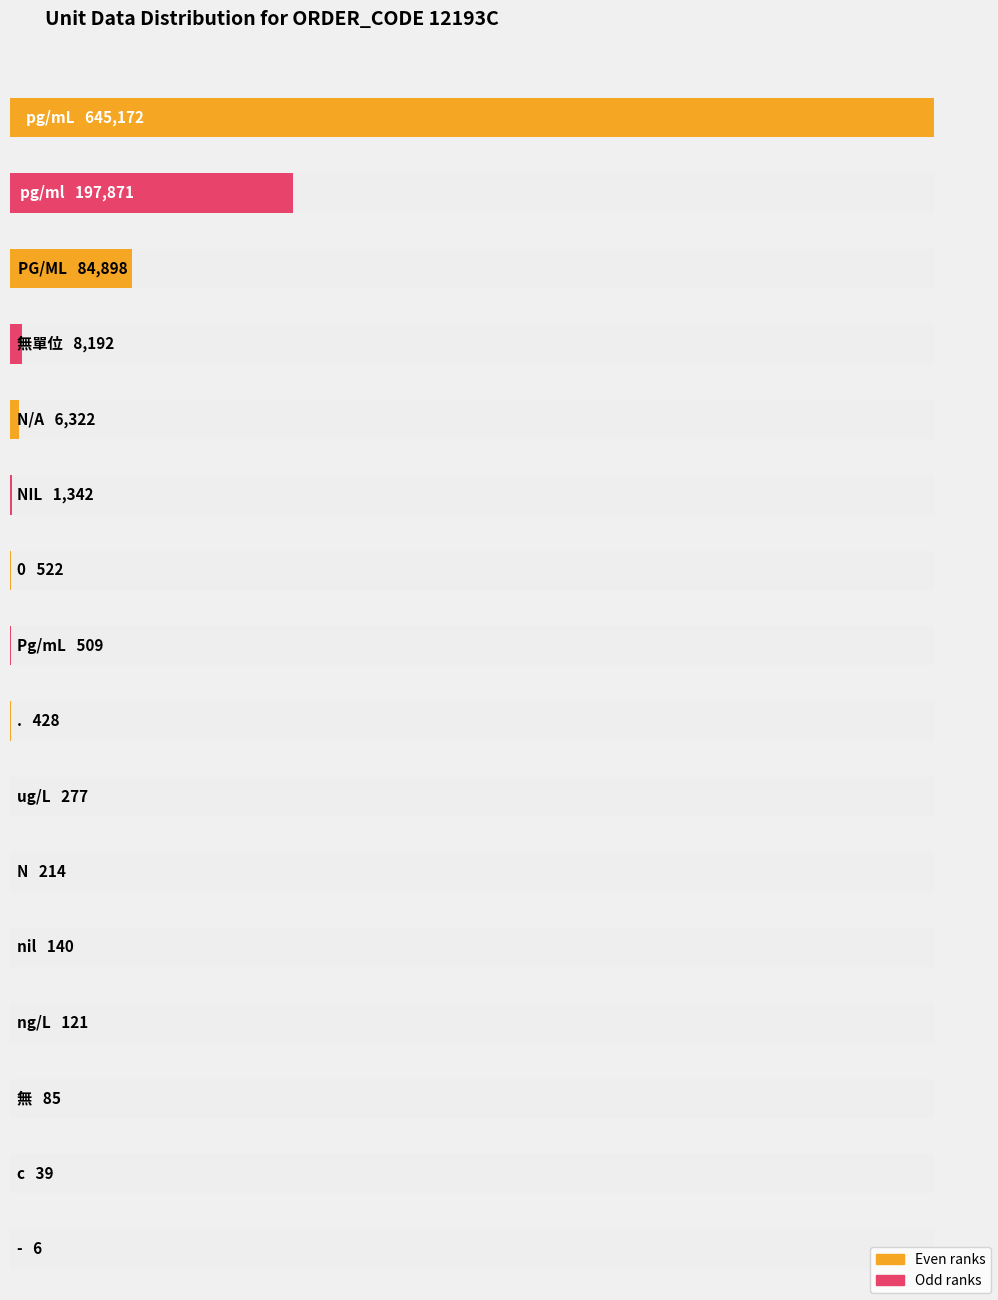

Between PG/ML and NIL, which is larger?

PG/ML